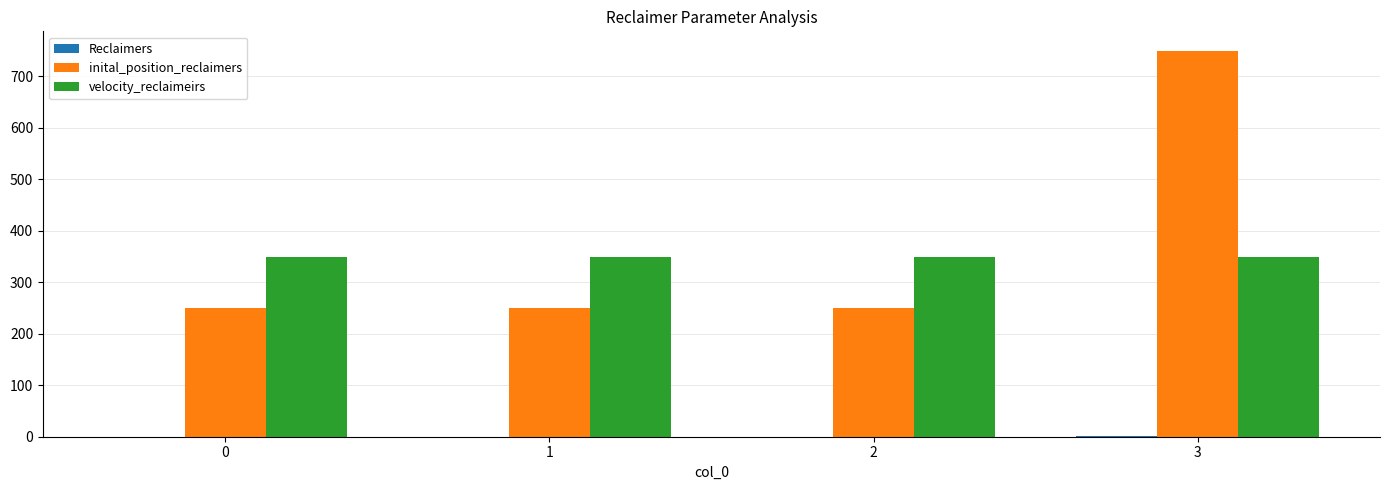

What is the approximate value of velocity_reclaimeirs at 0?

350